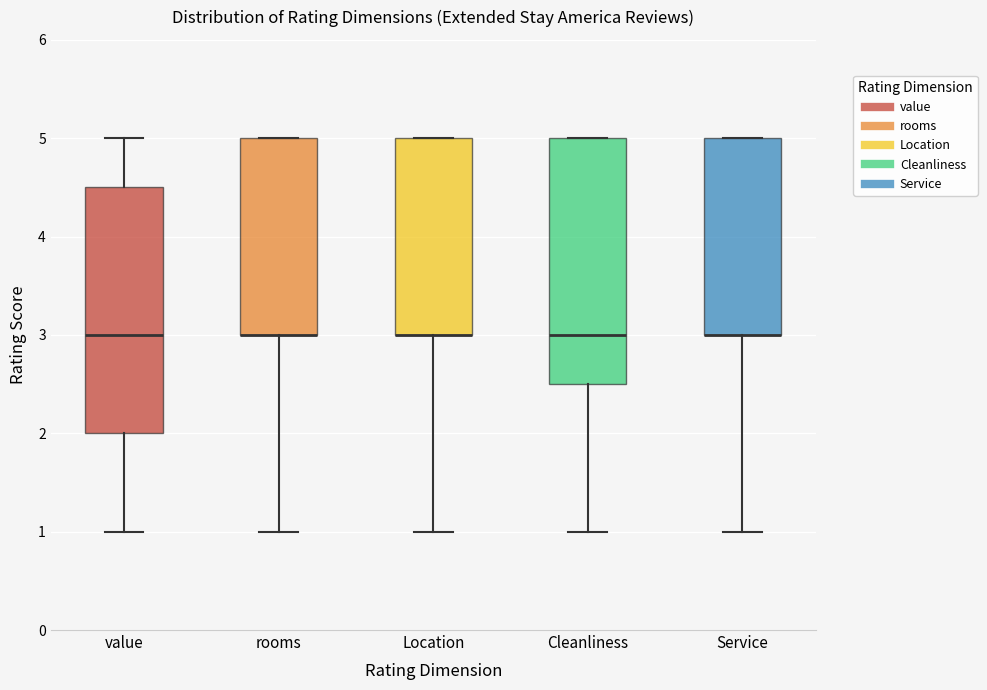

Where does the lower whisker of the box for Location end on the y-axis? The values are not printed on the chart, so give them approximately, as read against the axis.

1.0